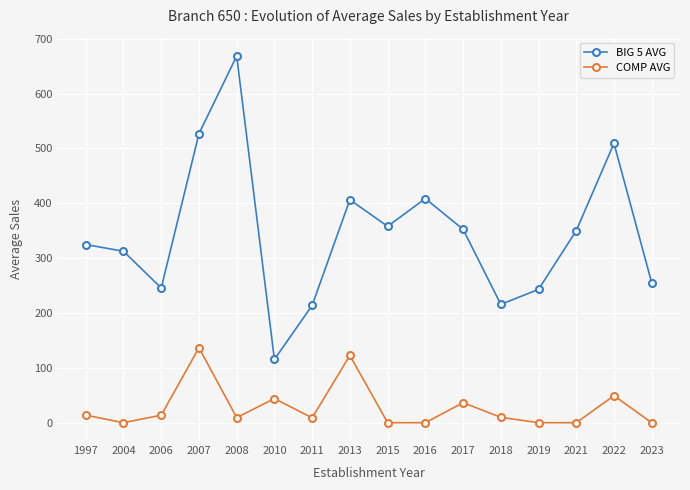

True or false: BIG 5 AVG and COMP AVG cross at least once.

False